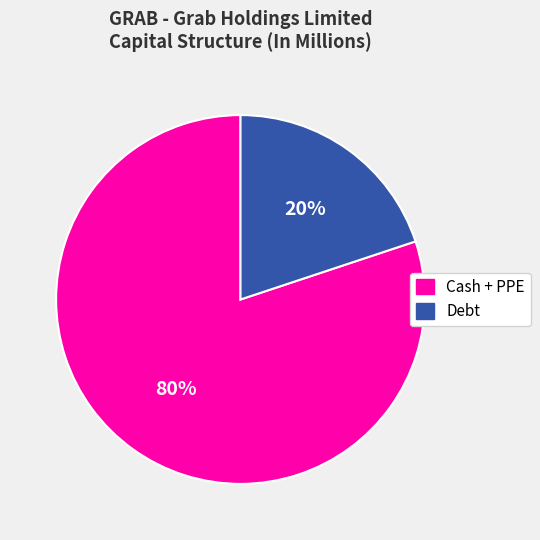

Combined, do Cash + PPE and Debt account for over 50%?

Yes